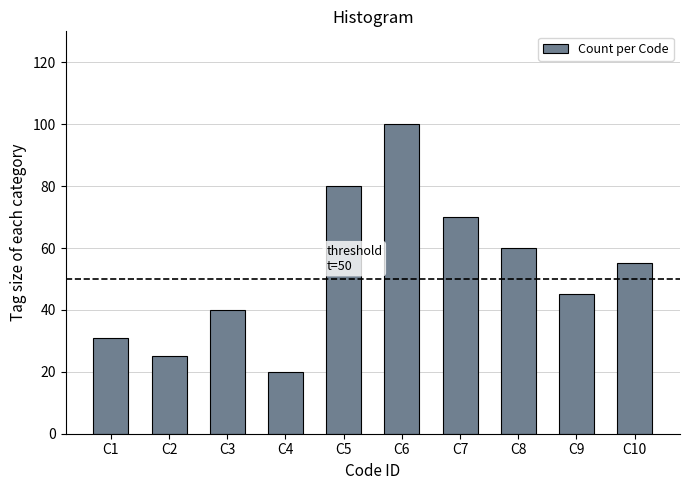

Reading left to right, transcribe all the data shown in this chart.

C1=31	C2=25	C3=40	C4=20	C5=80	C6=100	C7=70	C8=60	C9=45	C10=55